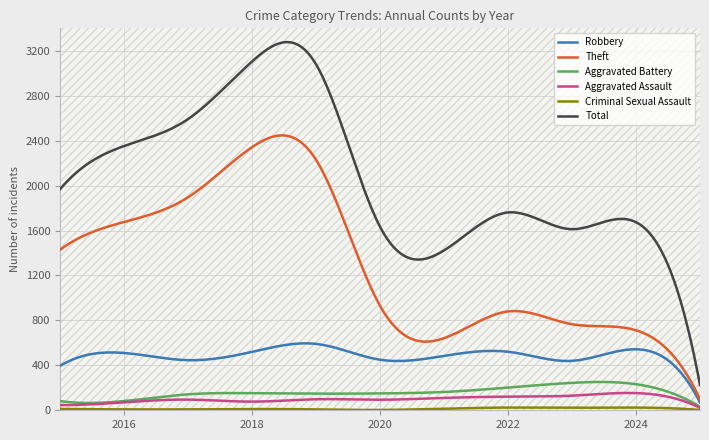

True or false: Theft and Total intersect in this chart.

False